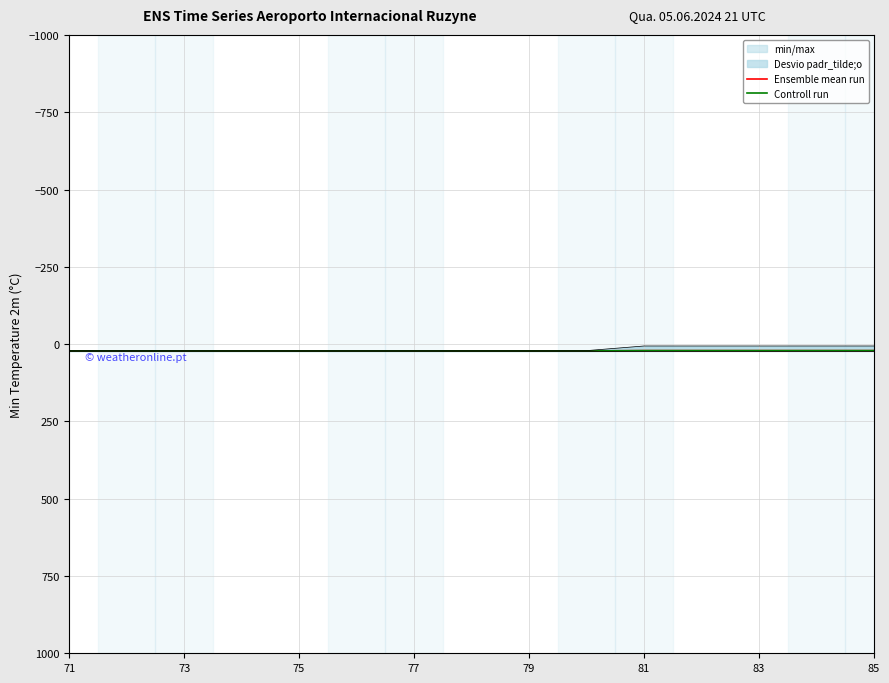

How many data points in Ensemble mean run are less than 22?

5